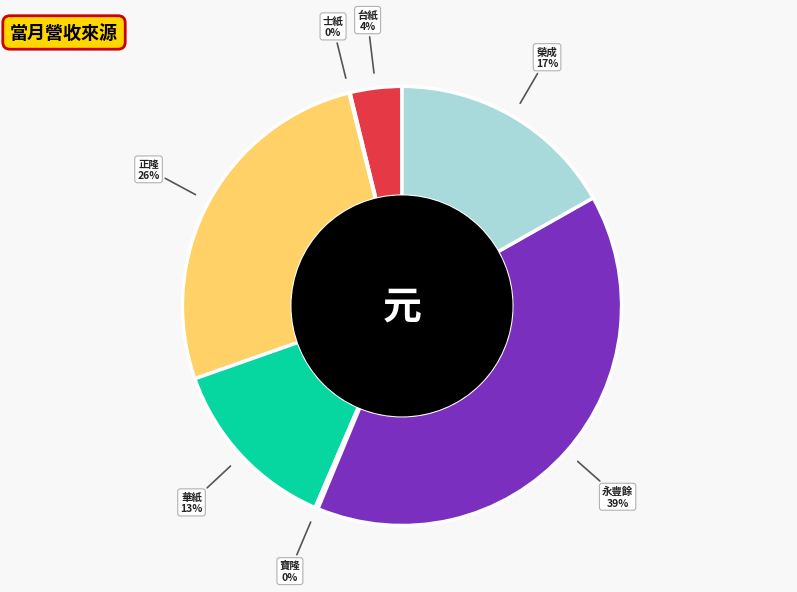

Is it true that 正隆 is 39% of the pie?

False